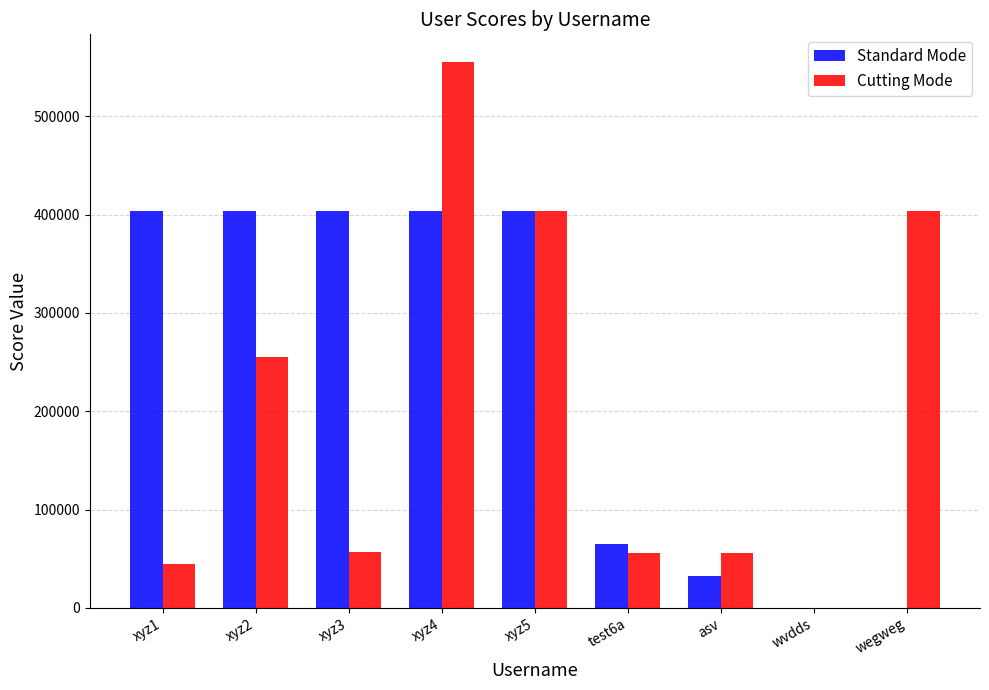

What is the sum of all Standard Mode values?

2115443